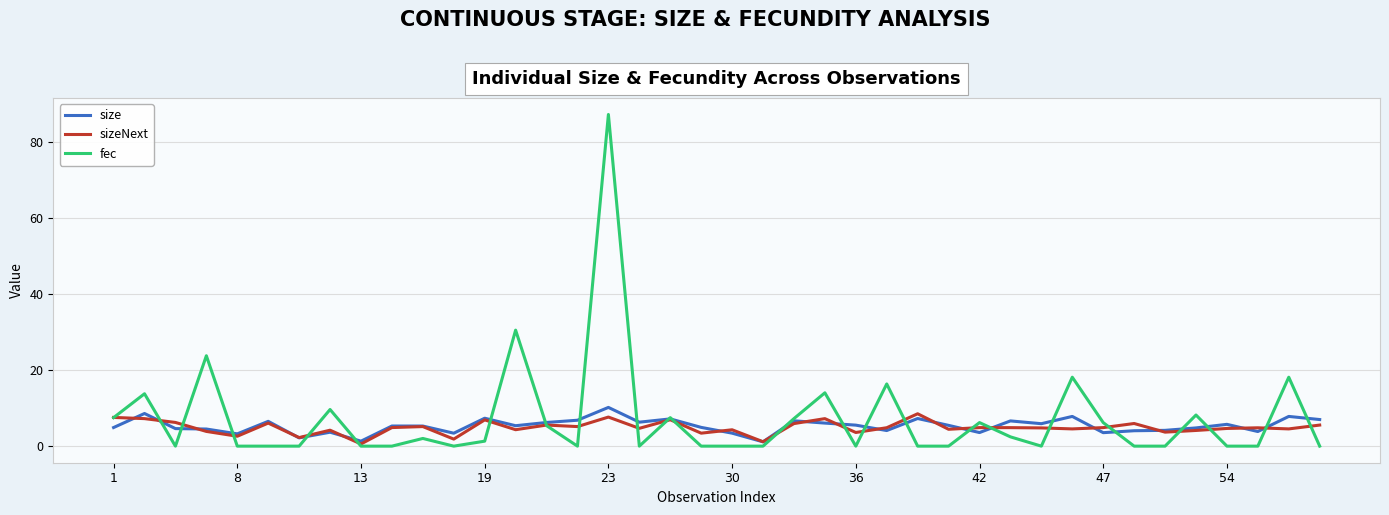

What is the difference between the maximum and minimum values in the fec series?

87.2